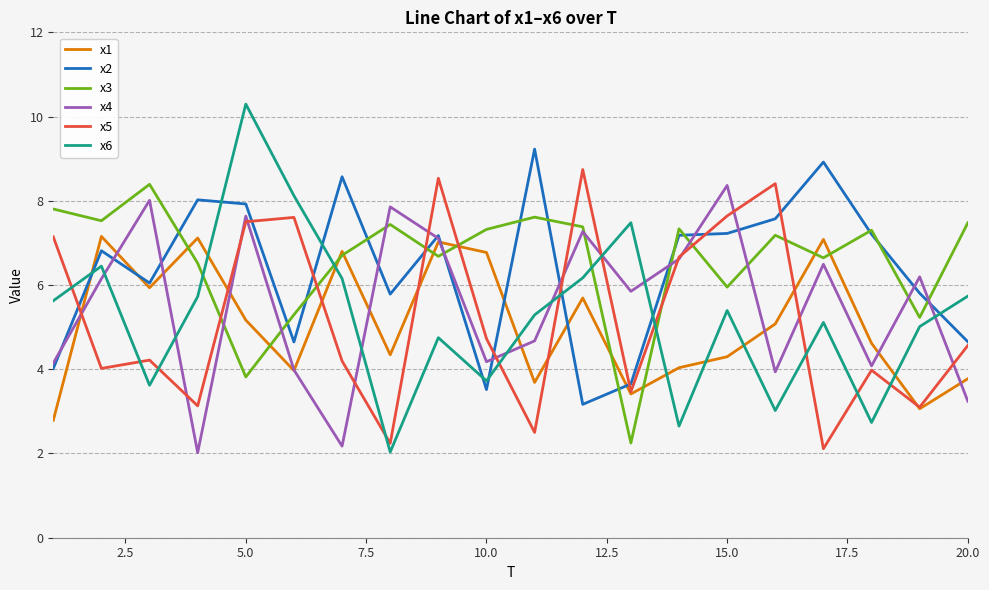

True or false: x3 has more than 2 points higher than both neighbors.

True